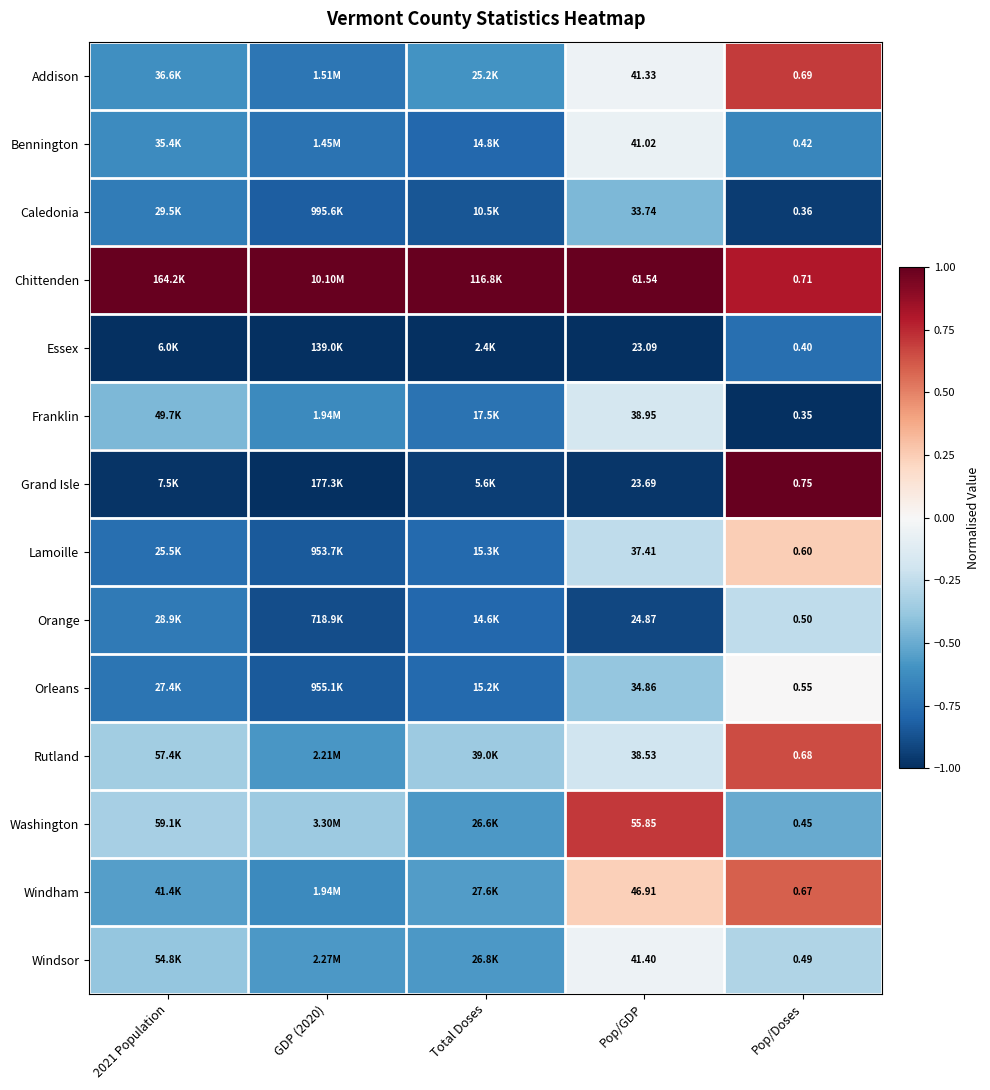

At how many categories does at least one series exceed 0?

5